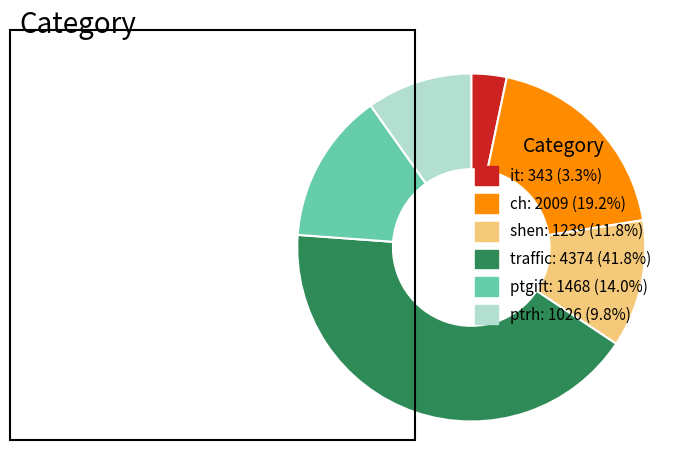

Is it: 343 (3.3%) the majority of the pie?

No